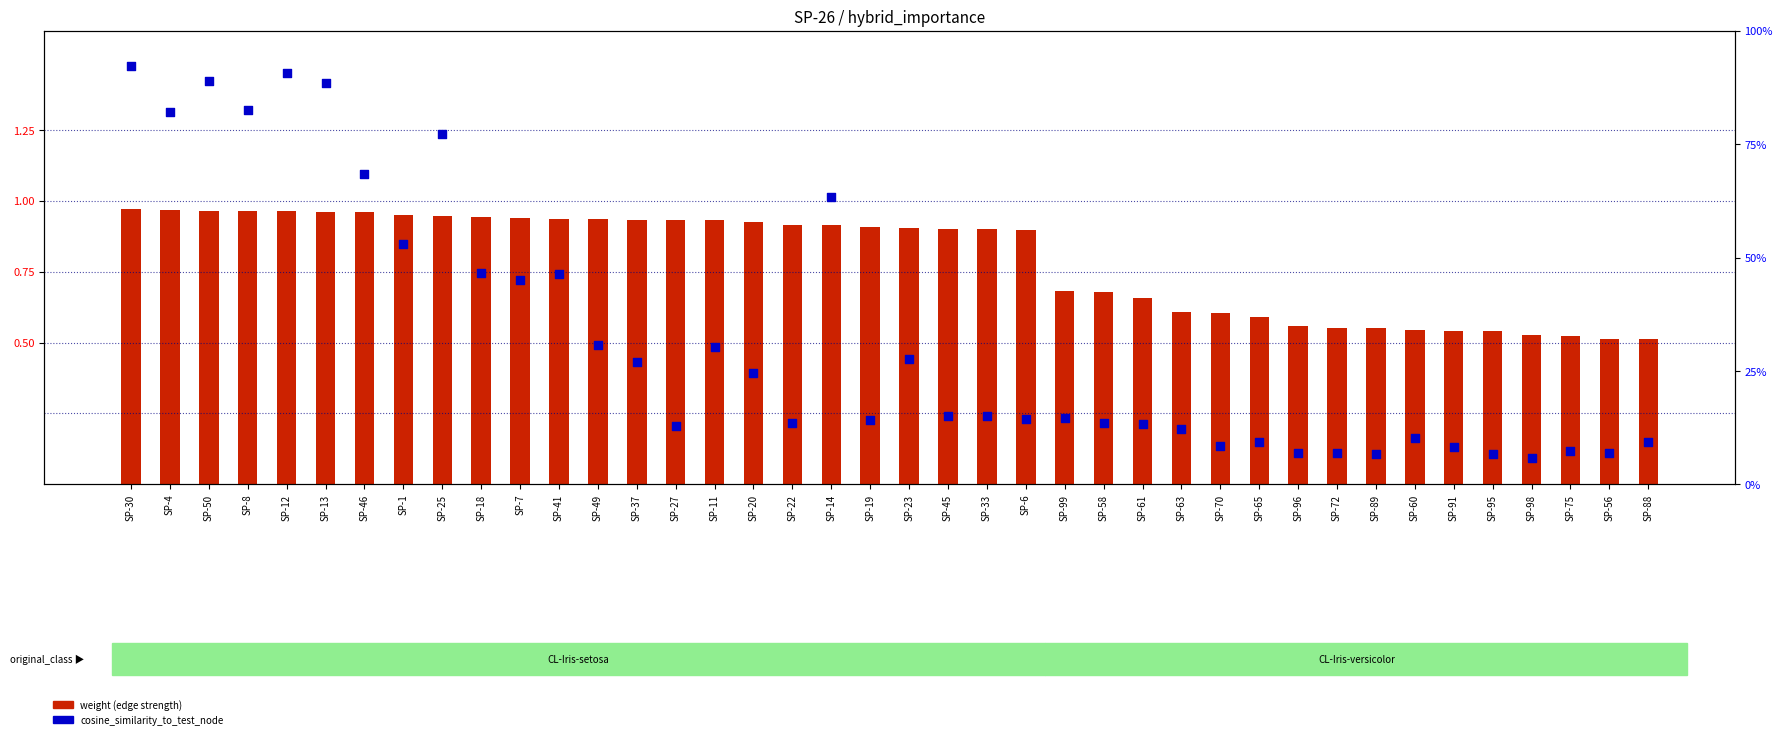

What is the total value across all series at SP-8?

1.8